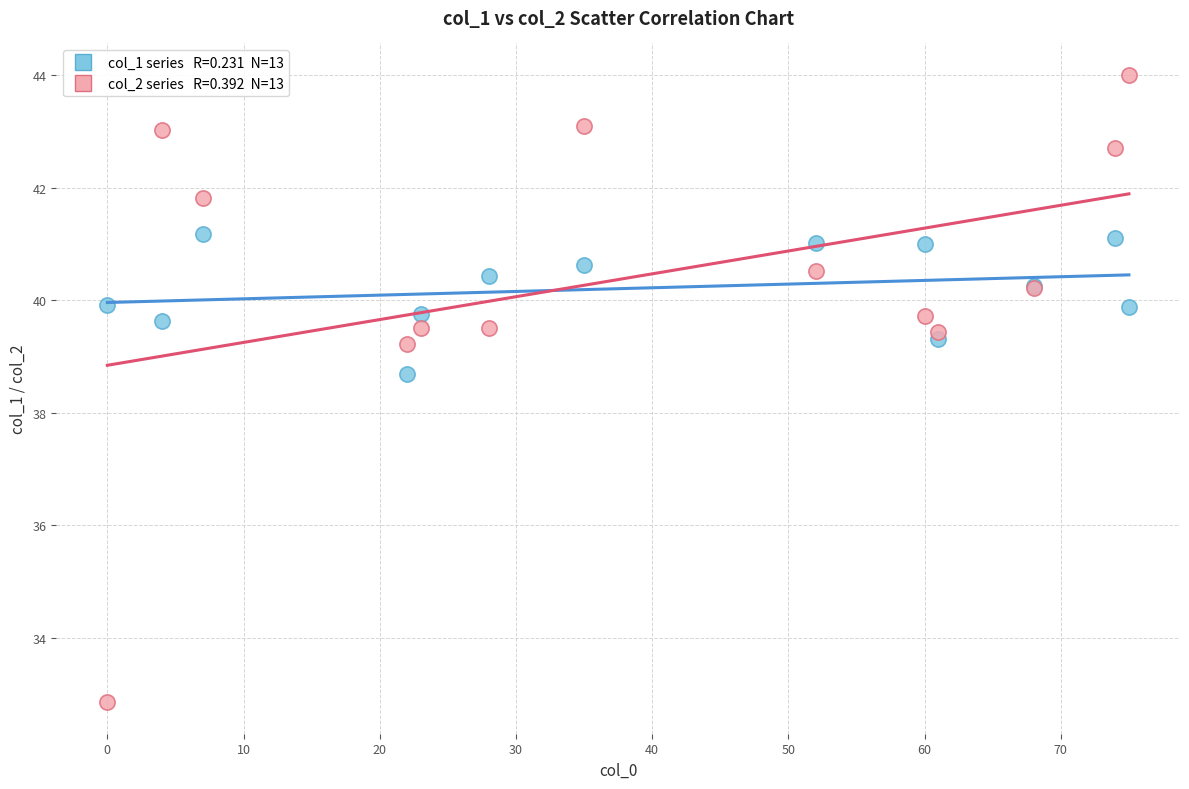

Across all series, what Y value is closest to 38?

38.7